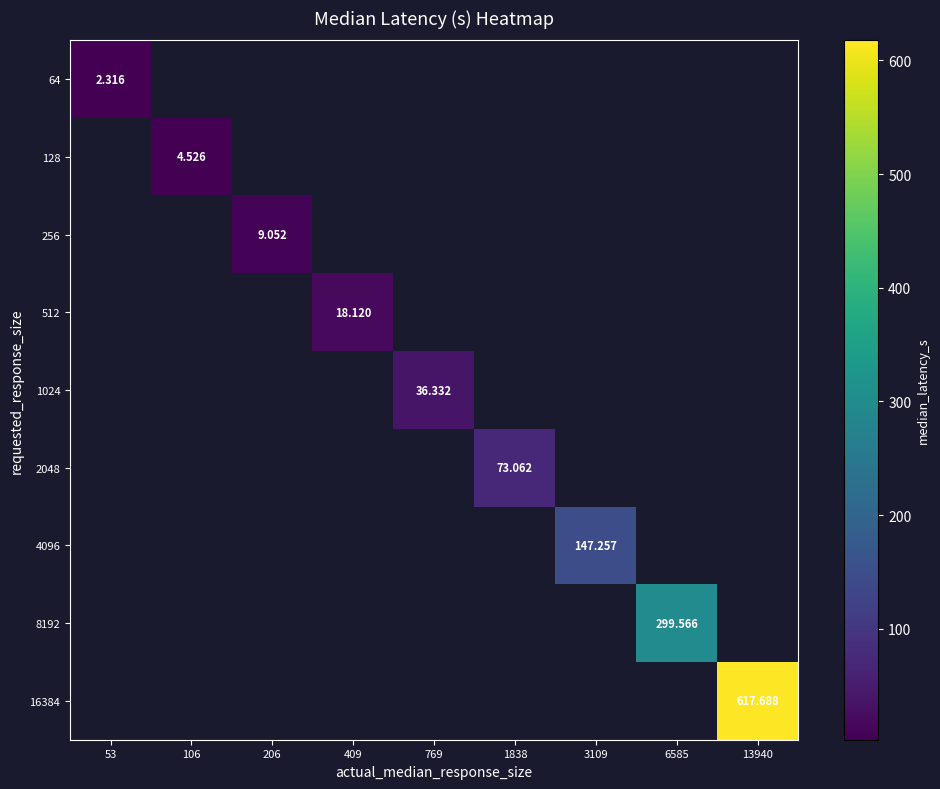

Count the number of categories in the chart.

9